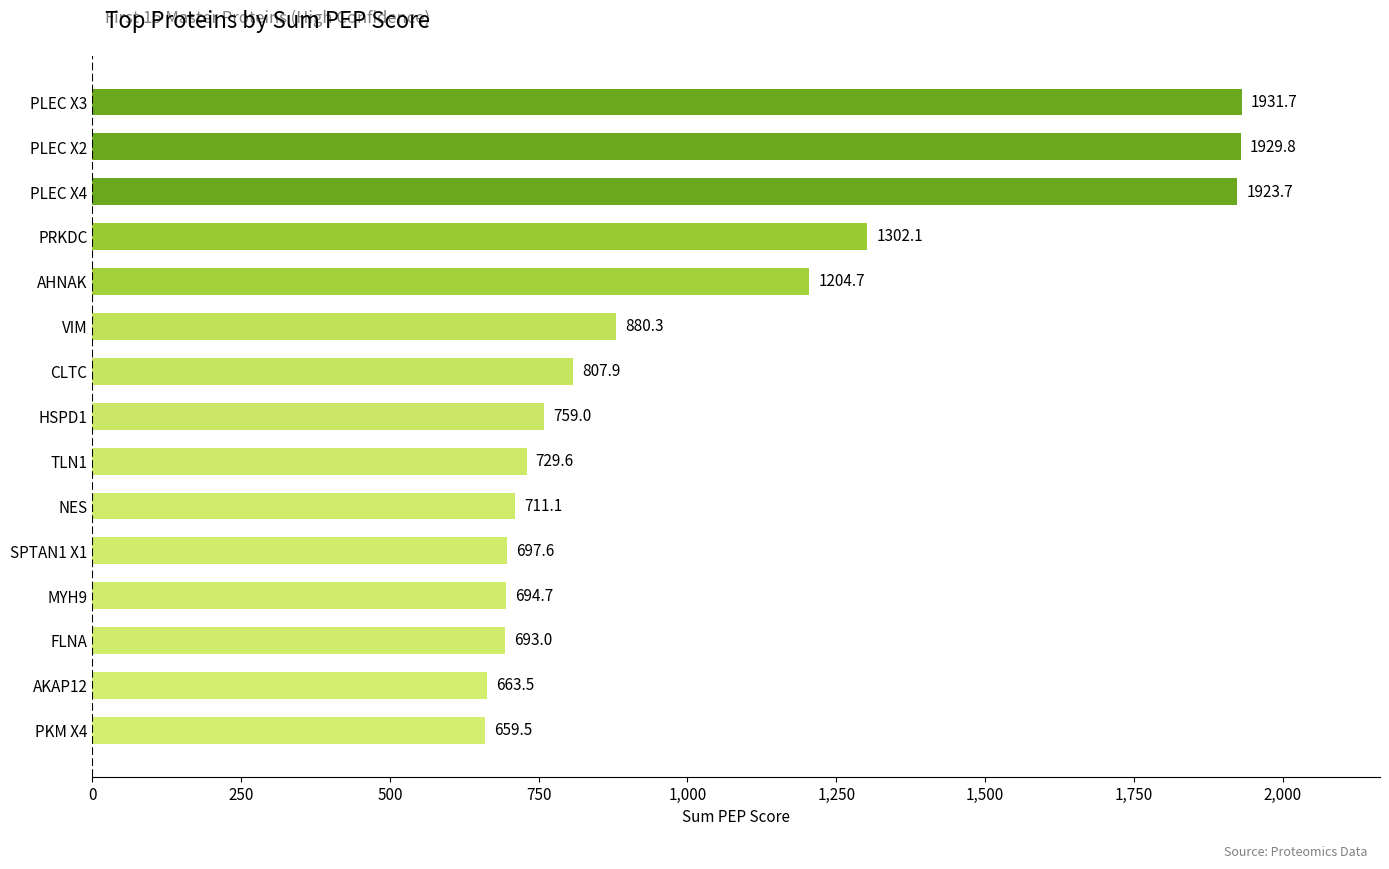

Reading bottom to top, list all the values displayed in this chart.

659.5	663.5	693.0	694.7	697.6	711.1	729.6	759.0	807.9	880.3	1204.7	1302.1	1923.7	1929.8	1931.7